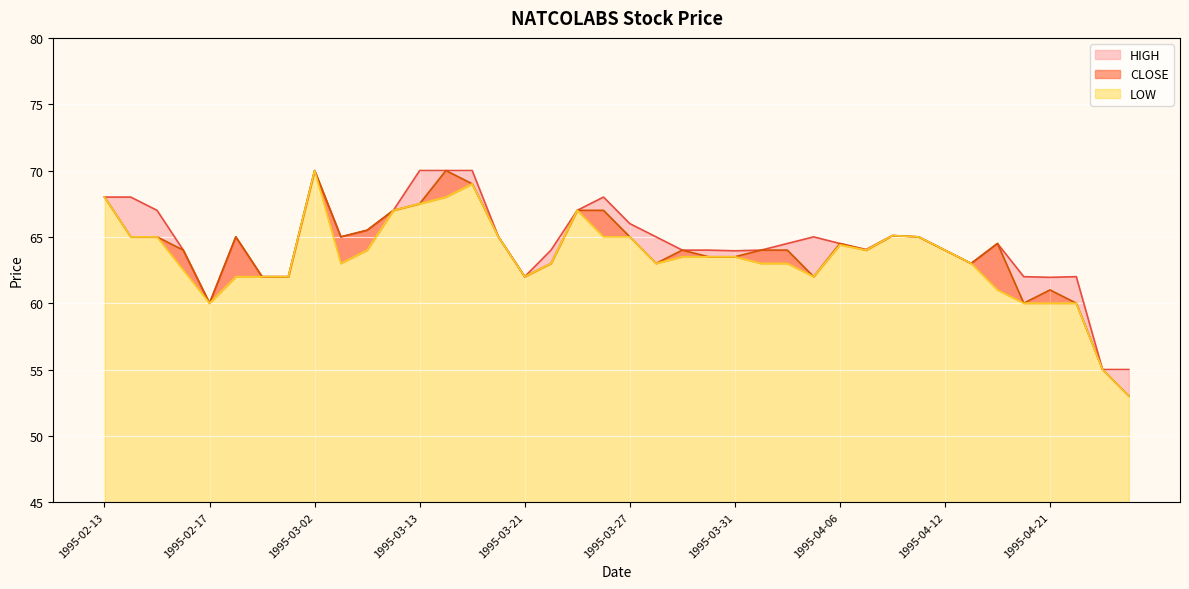

Reading left to right, extract all data points from this chart.

HIGH: 1995-02-13=68.0	1995-02-14=68.0	1995-02-15=67.0	1995-02-16=64.0	1995-02-17=60.0	1995-02-20=65.0	1995-02-22=62.0	1995-02-23=62.0	1995-03-02=70.0	1995-03-06=65.0	1995-03-07=65.5	1995-03-10=67.0	1995-03-13=70.0	1995-03-14=70.0	1995-03-15=70.0	1995-03-20=65.0	1995-03-21=62.0	1995-03-22=64.0	1995-03-23=67.0	1995-03-24=68.0	1995-03-27=66.0	1995-03-28=65.0	1995-03-29=64.0	1995-03-30=64.0	1995-03-31=64.0	1995-04-03=64.0	1995-04-04=64.5	1995-04-05=65.0	1995-04-06=64.5	1995-04-07=64.0	1995-04-10=65.1	1995-04-11=65.0	1995-04-12=64.0	1995-04-17=63.0	1995-04-18=64.5	1995-04-20=62.0	1995-04-21=62.0	1995-04-24=62.0	1995-04-26=55.0	1995-04-27=55.0
CLOSE: 1995-02-13=68.0	1995-02-14=65.0	1995-02-15=65.0	1995-02-16=64.0	1995-02-17=60.0	1995-02-20=65.0	1995-02-22=62.0	1995-02-23=62.0	1995-03-02=70.0	1995-03-06=65.0	1995-03-07=65.5	1995-03-10=67.0	1995-03-13=67.5	1995-03-14=70.0	1995-03-15=69.0	1995-03-20=65.0	1995-03-21=62.0	1995-03-22=63.0	1995-03-23=67.0	1995-03-24=67.0	1995-03-27=65.0	1995-03-28=63.0	1995-03-29=64.0	1995-03-30=63.5	1995-03-31=63.5	1995-04-03=64.0	1995-04-04=64.0	1995-04-05=62.0	1995-04-06=64.5	1995-04-07=64.0	1995-04-10=65.1	1995-04-11=65.0	1995-04-12=64.0	1995-04-17=63.0	1995-04-18=64.5	1995-04-20=60.0	1995-04-21=61.0	1995-04-24=60.0	1995-04-26=55.0	1995-04-27=53.0
LOW: 1995-02-13=68.0	1995-02-14=65.0	1995-02-15=65.0	1995-02-16=62.5	1995-02-17=60.0	1995-02-20=62.0	1995-02-22=62.0	1995-02-23=62.0	1995-03-02=70.0	1995-03-06=63.0	1995-03-07=64.0	1995-03-10=67.0	1995-03-13=67.5	1995-03-14=68.0	1995-03-15=69.0	1995-03-20=65.0	1995-03-21=62.0	1995-03-22=63.0	1995-03-23=67.0	1995-03-24=65.0	1995-03-27=65.0	1995-03-28=63.0	1995-03-29=63.5	1995-03-30=63.5	1995-03-31=63.5	1995-04-03=63.0	1995-04-04=63.0	1995-04-05=62.0	1995-04-06=64.4	1995-04-07=64.0	1995-04-10=65.1	1995-04-11=65.0	1995-04-12=64.0	1995-04-17=63.0	1995-04-18=61.0	1995-04-20=60.0	1995-04-21=60.0	1995-04-24=60.0	1995-04-26=55.0	1995-04-27=53.0